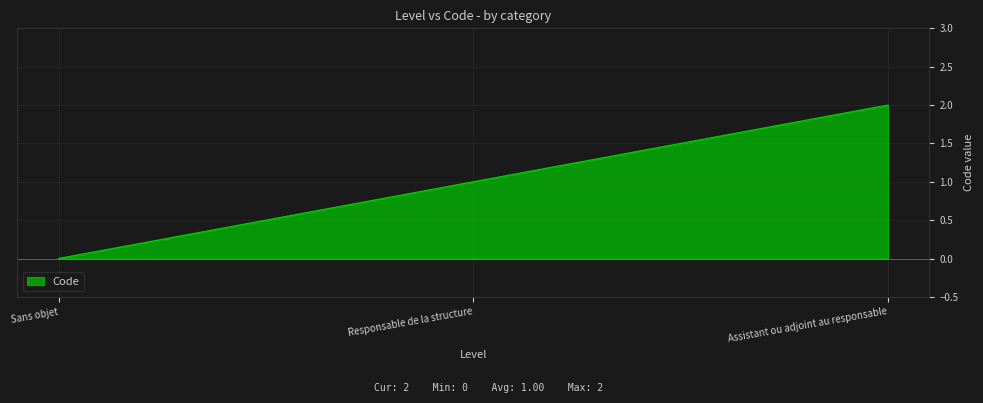

What is the sum of the values at Responsable de la structure and Assistant ou adjoint au responsable?

3